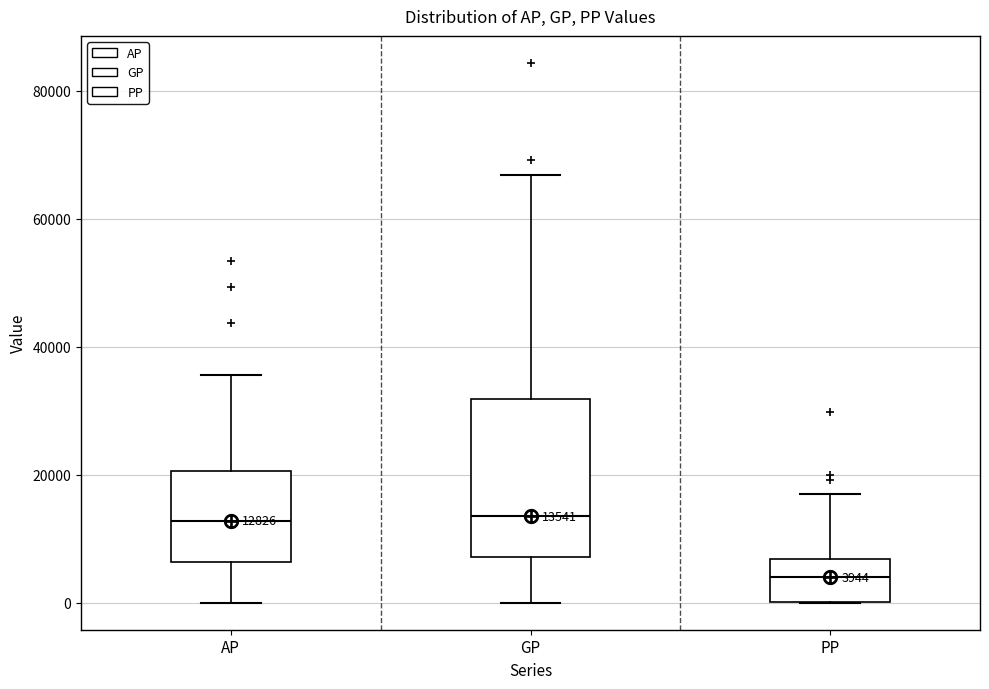

Which box is the tallest, from its lower edge to its upper edge?

GP